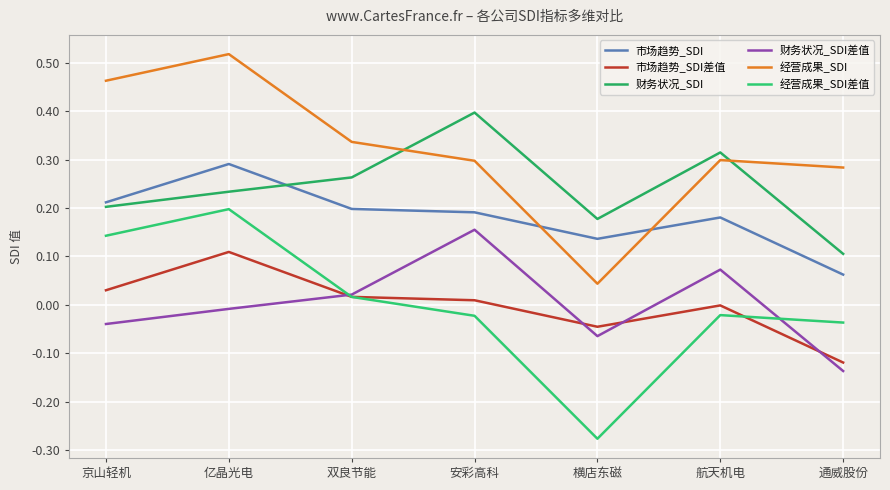

Reading left to right, transcribe all the data shown in this chart.

市场趋势_SDI: 0.2	0.3	0.2	0.2	0.1	0.2	0.1
市场趋势_SDI差值: 0.0	0.1	0.0	0.0	-0.0	-0.0	-0.1
财务状况_SDI: 0.2	0.2	0.3	0.4	0.2	0.3	0.1
财务状况_SDI差值: -0.0	-0.0	0.0	0.2	-0.1	0.1	-0.1
经营成果_SDI: 0.5	0.5	0.3	0.3	0.0	0.3	0.3
经营成果_SDI差值: 0.1	0.2	0.0	-0.0	-0.3	-0.0	-0.0